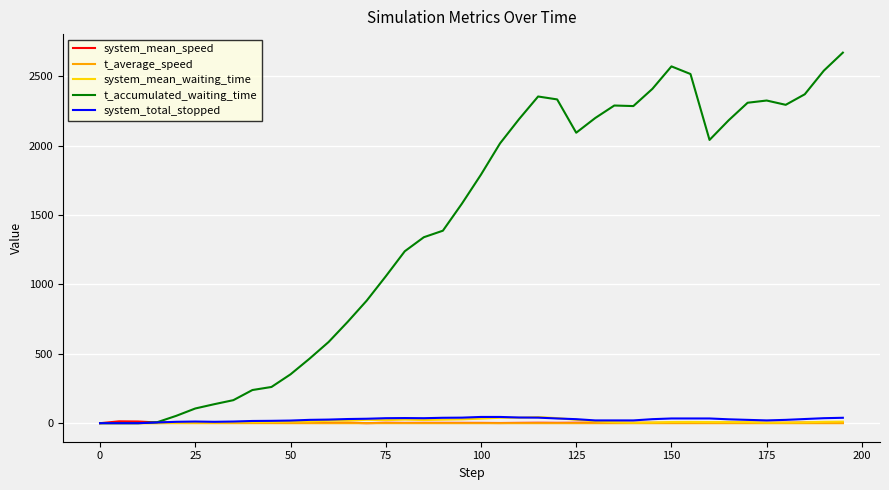

What is the greatest value displayed?

2670.0